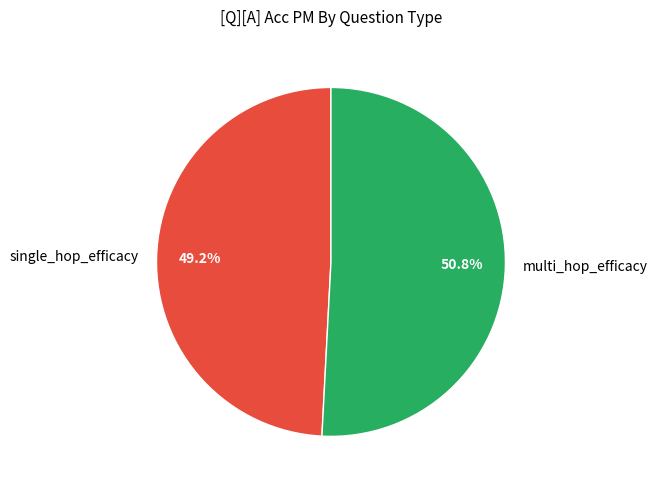

What is the largest slice in the pie chart?

multi_hop_efficacy